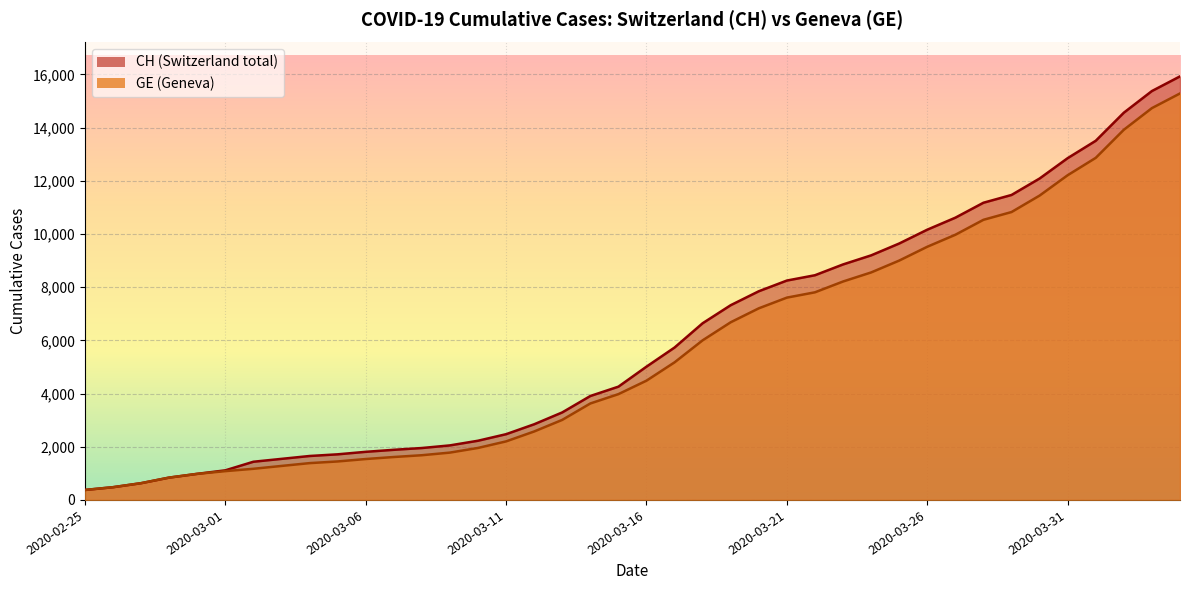

What is the spread (max minus min) of values at 2020-03-18?

642